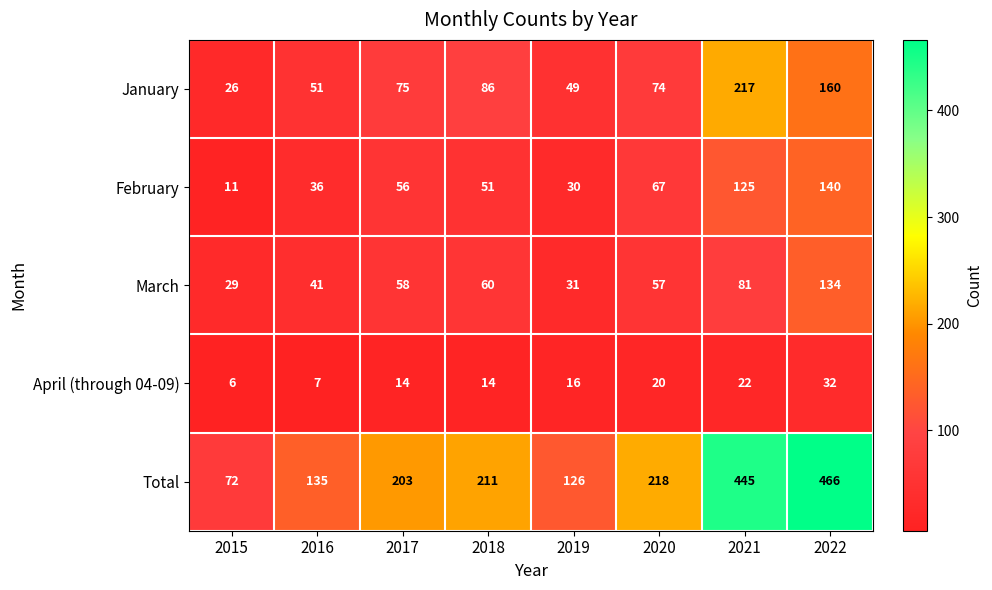

Rank the series at 2015 from lowest to highest value.

April (through 04-09), February, January, March, Total